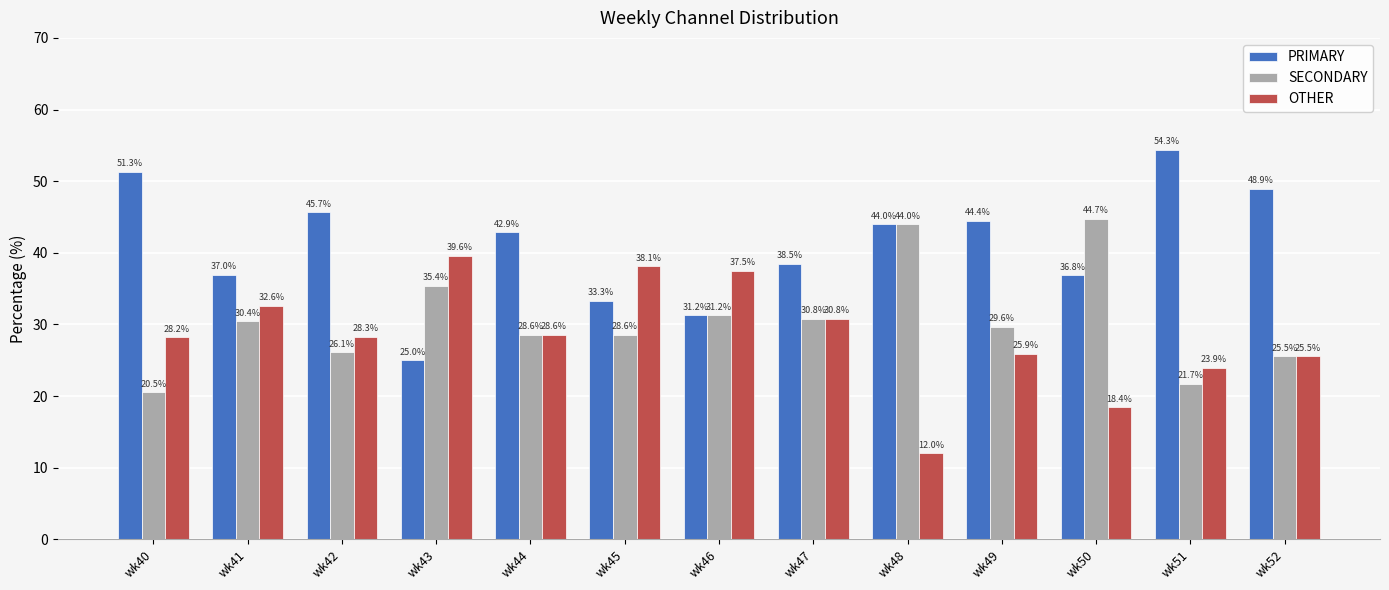

What is the sum of all PRIMARY values?

533.4